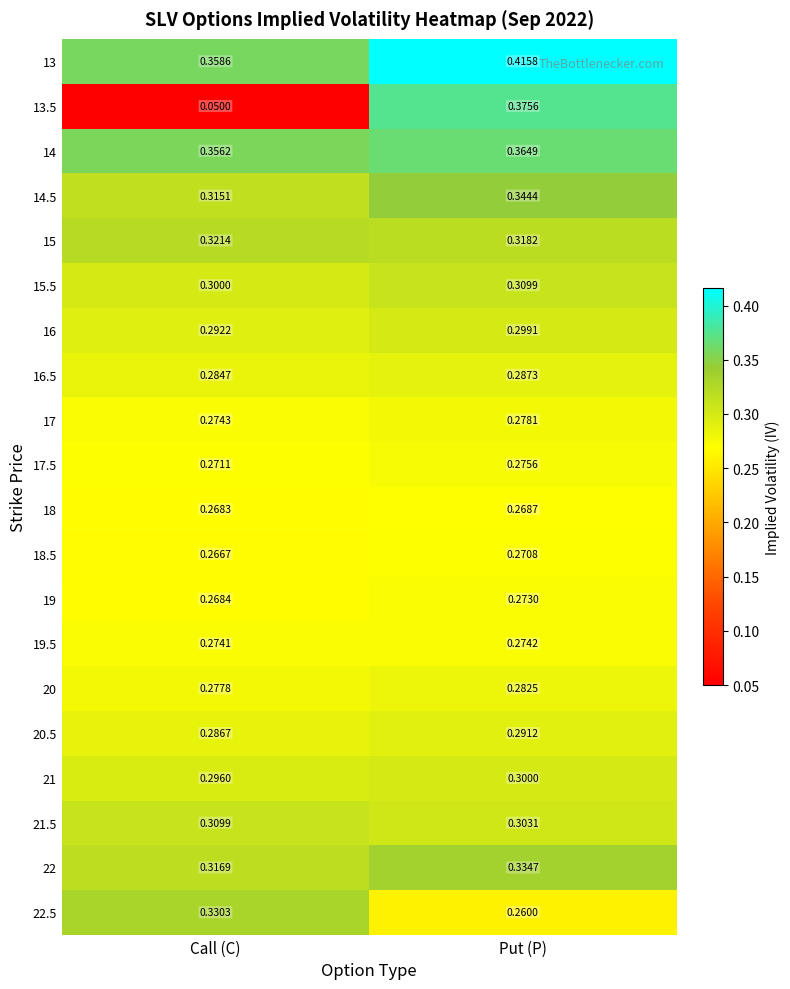

List the labels in order of 21.5 value, largest first.

Call (C), Put (P)